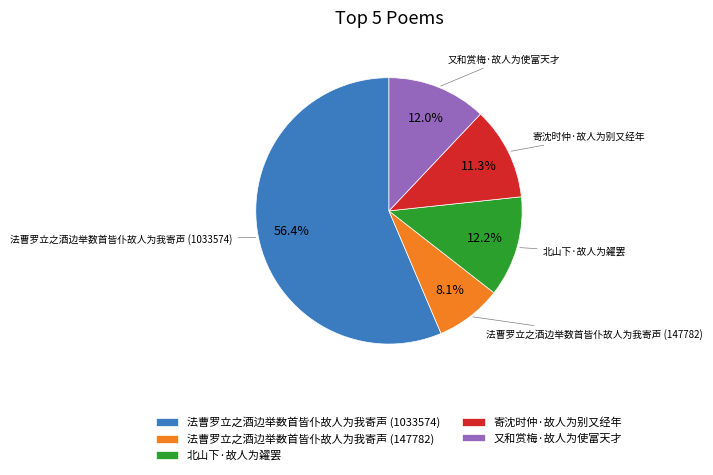

Combined, do 法曹罗立之酒边举数首皆仆故人为我寄声 (1033574) and 又和赏梅·故人为使富天才 account for over 50%?

Yes